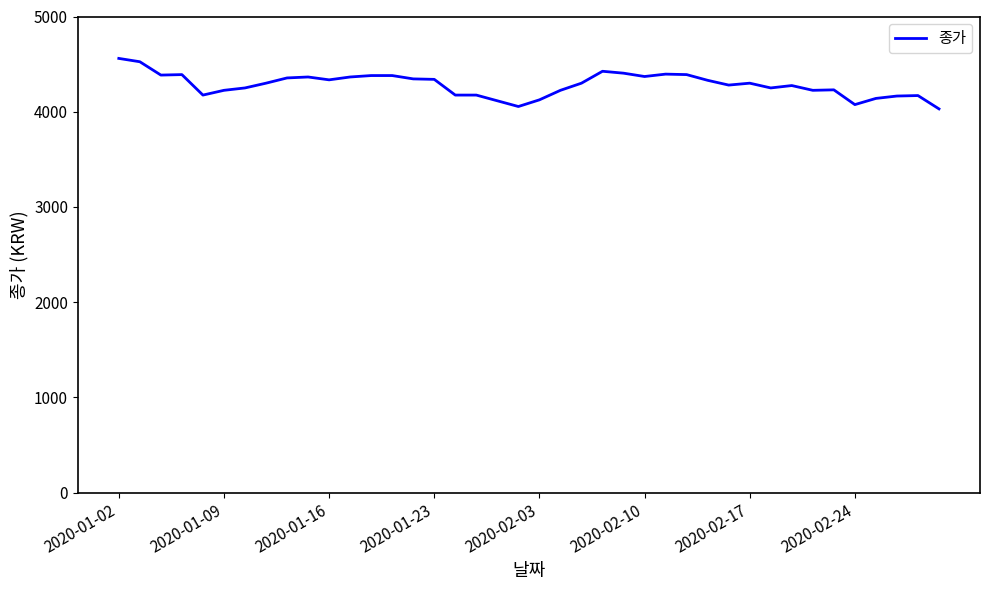

What is the difference between the maximum and minimum values?

530